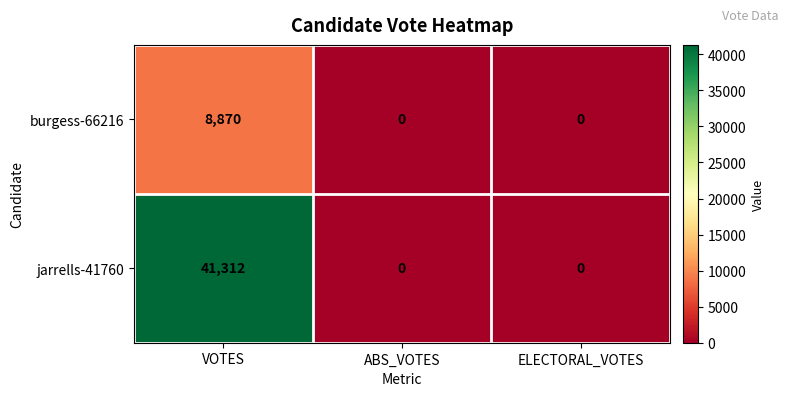

Rank the series by their maximum value, from highest to lowest.

jarrells-41760, burgess-66216